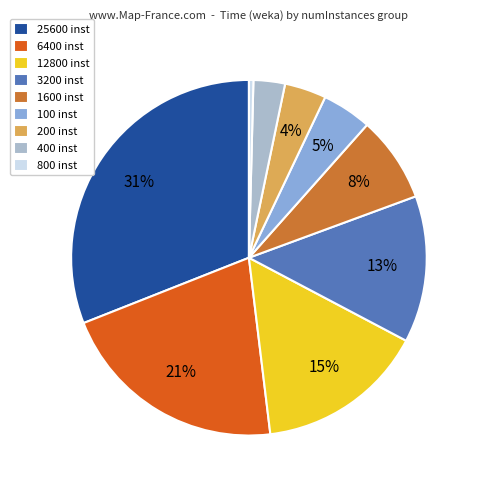

The 400 inst slice represents 3% of the pie. True or false?

True